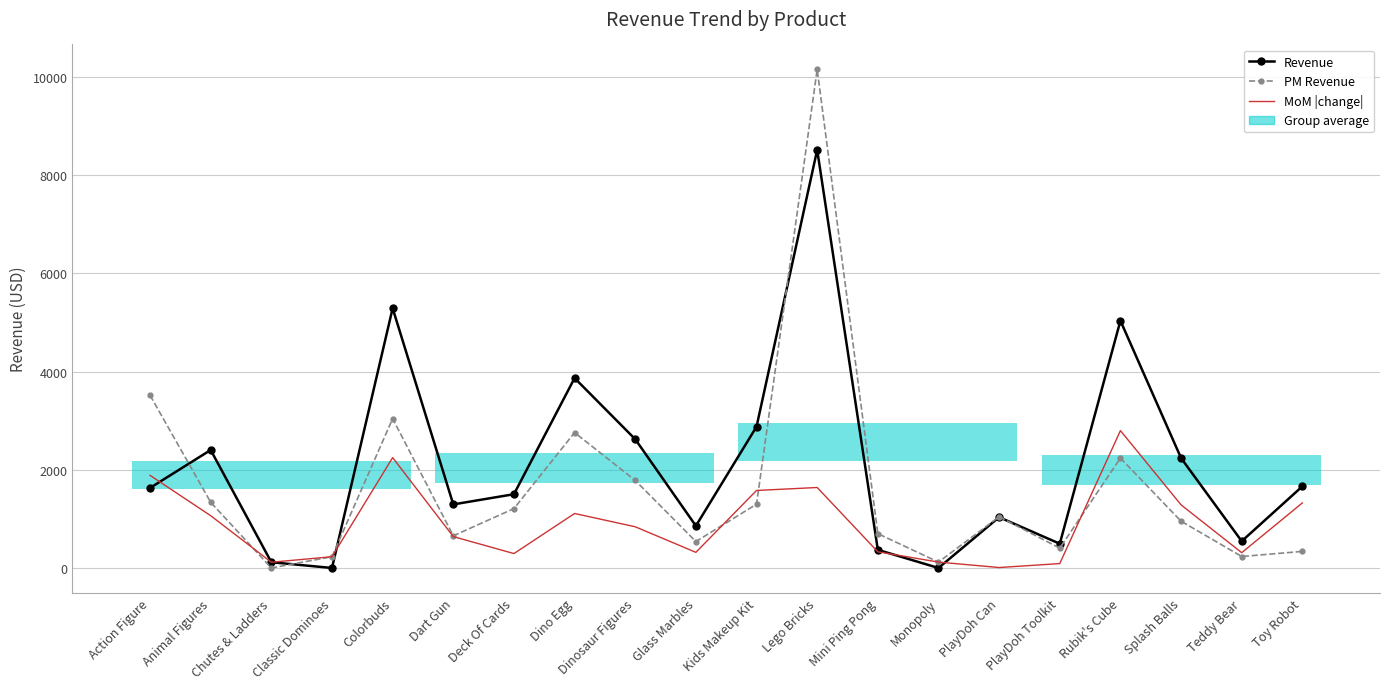

Which series ends up on top after the final intersection of Revenue and PM Revenue?

Revenue